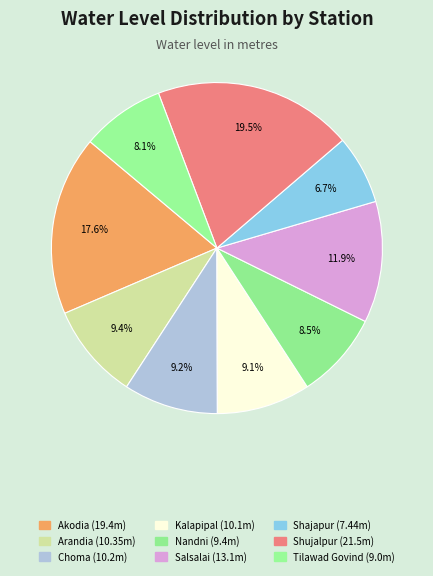

How many slices are in this pie chart?

9